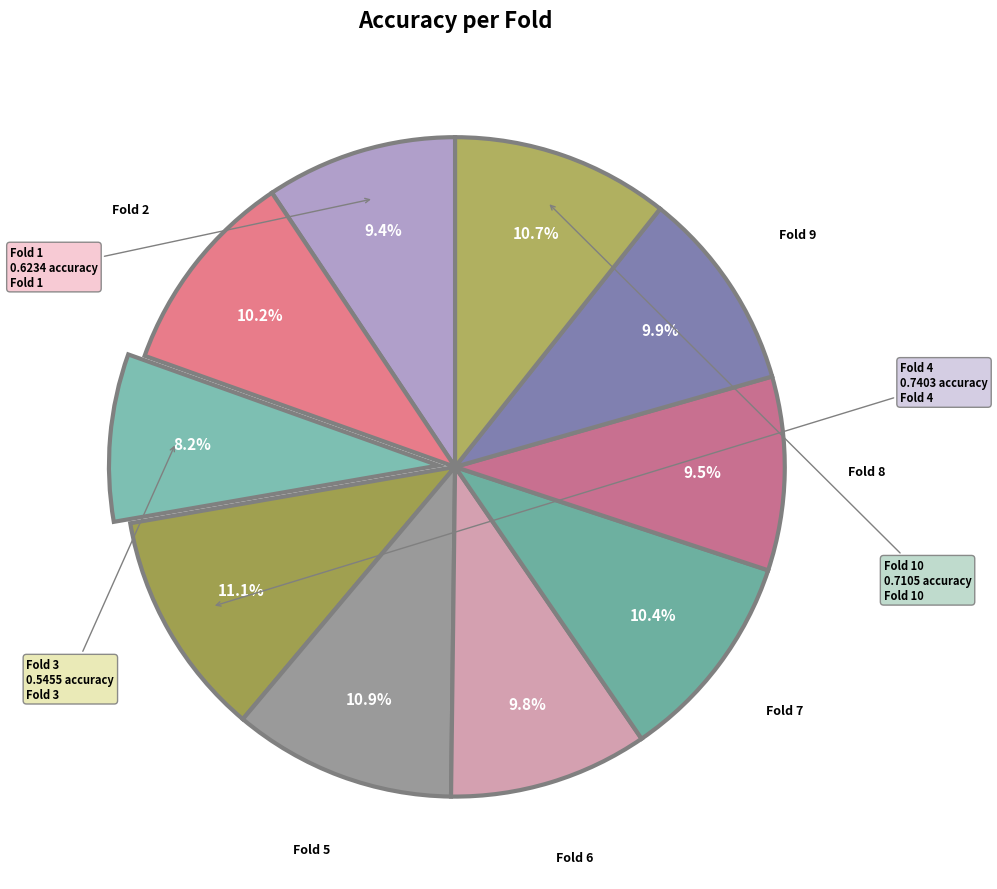

How many segments does this pie chart have?

10